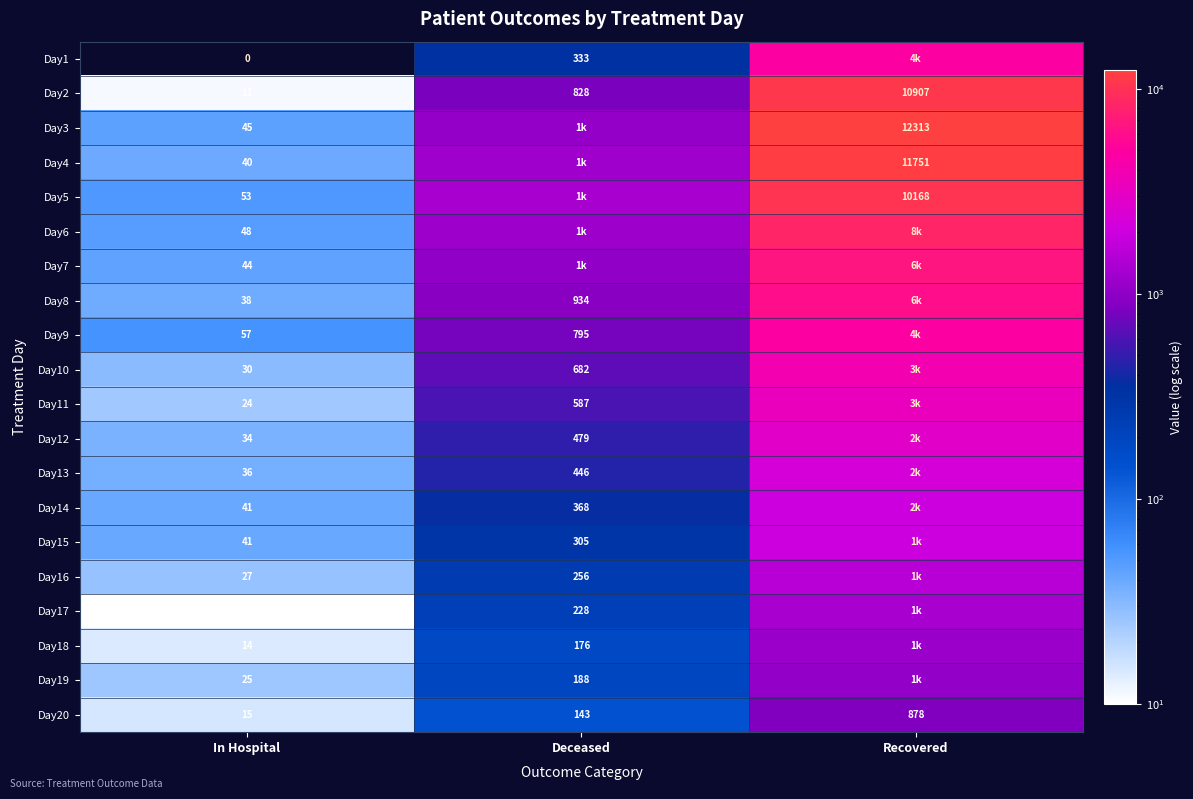

Count the Day20 values in the range 15 to 878.

3